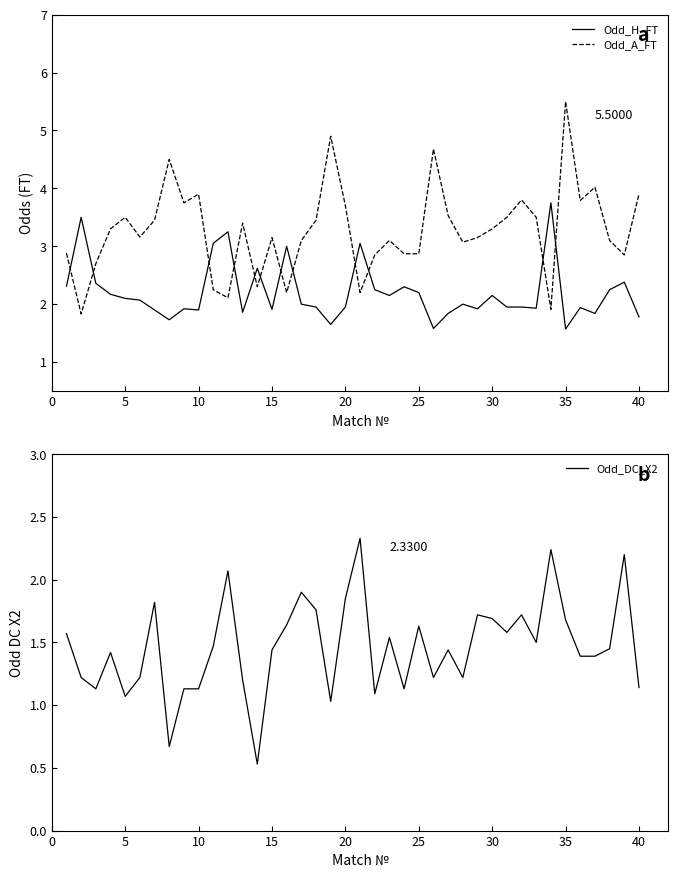

Is it true that Odd_A_FT equals 5.6 at 20?

False